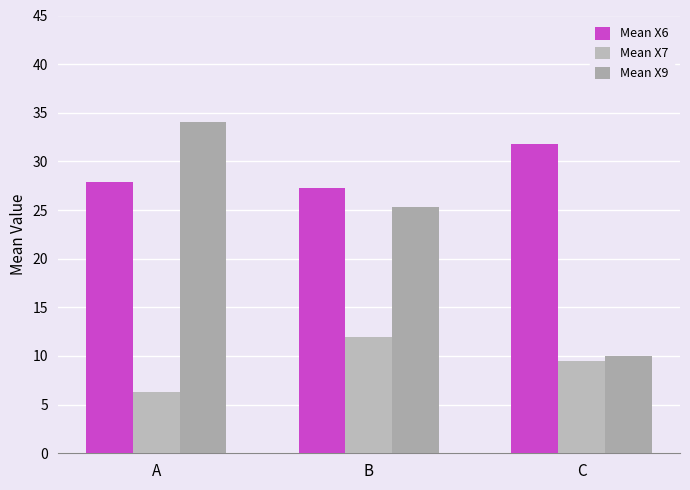

What are all the series names shown in the legend?

Mean X6, Mean X7, Mean X9